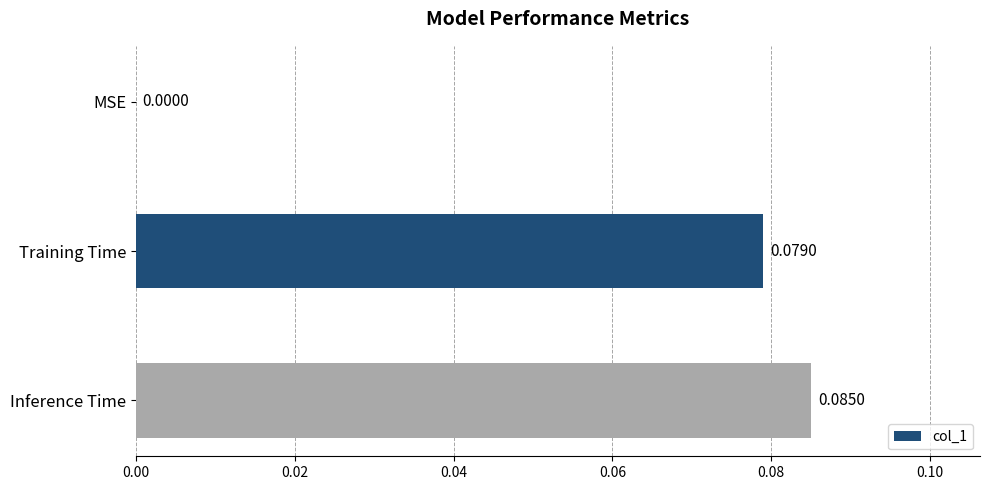

Which has a higher value, MSE or Training Time?

Training Time